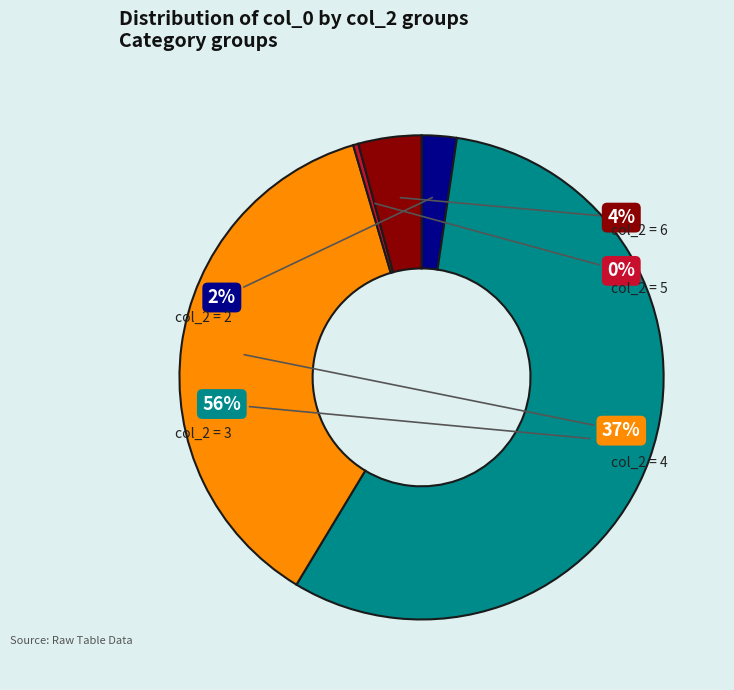

Count the number of slices in the pie.

5